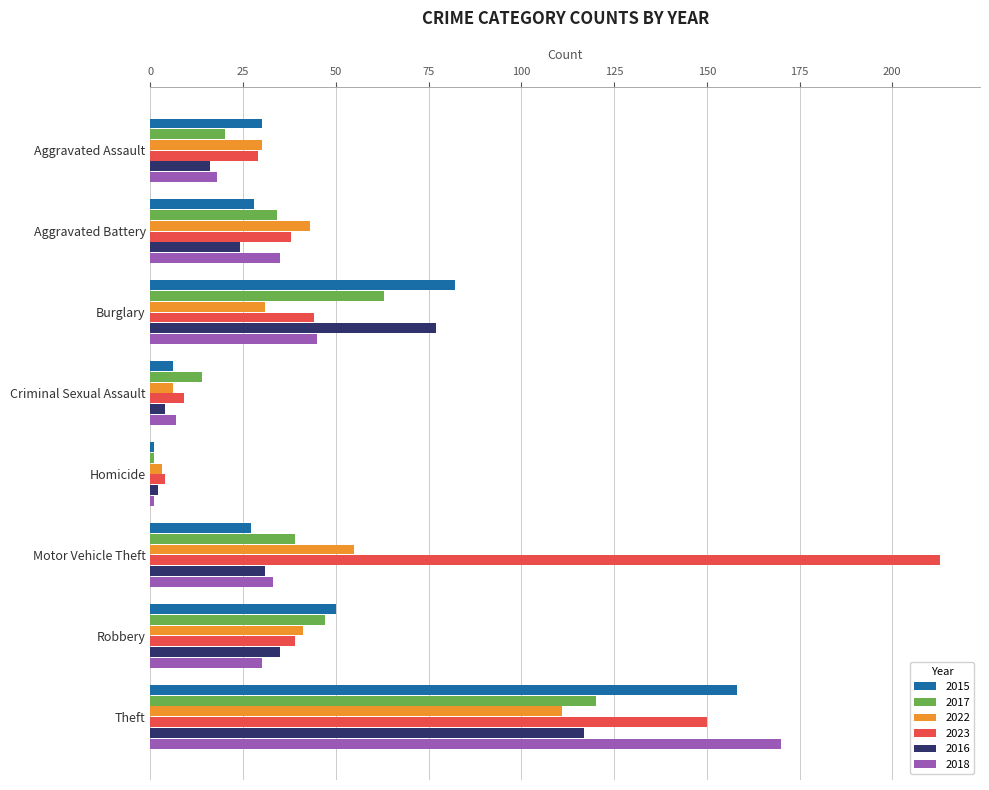

Which series has the largest range (max minus min)?

2023